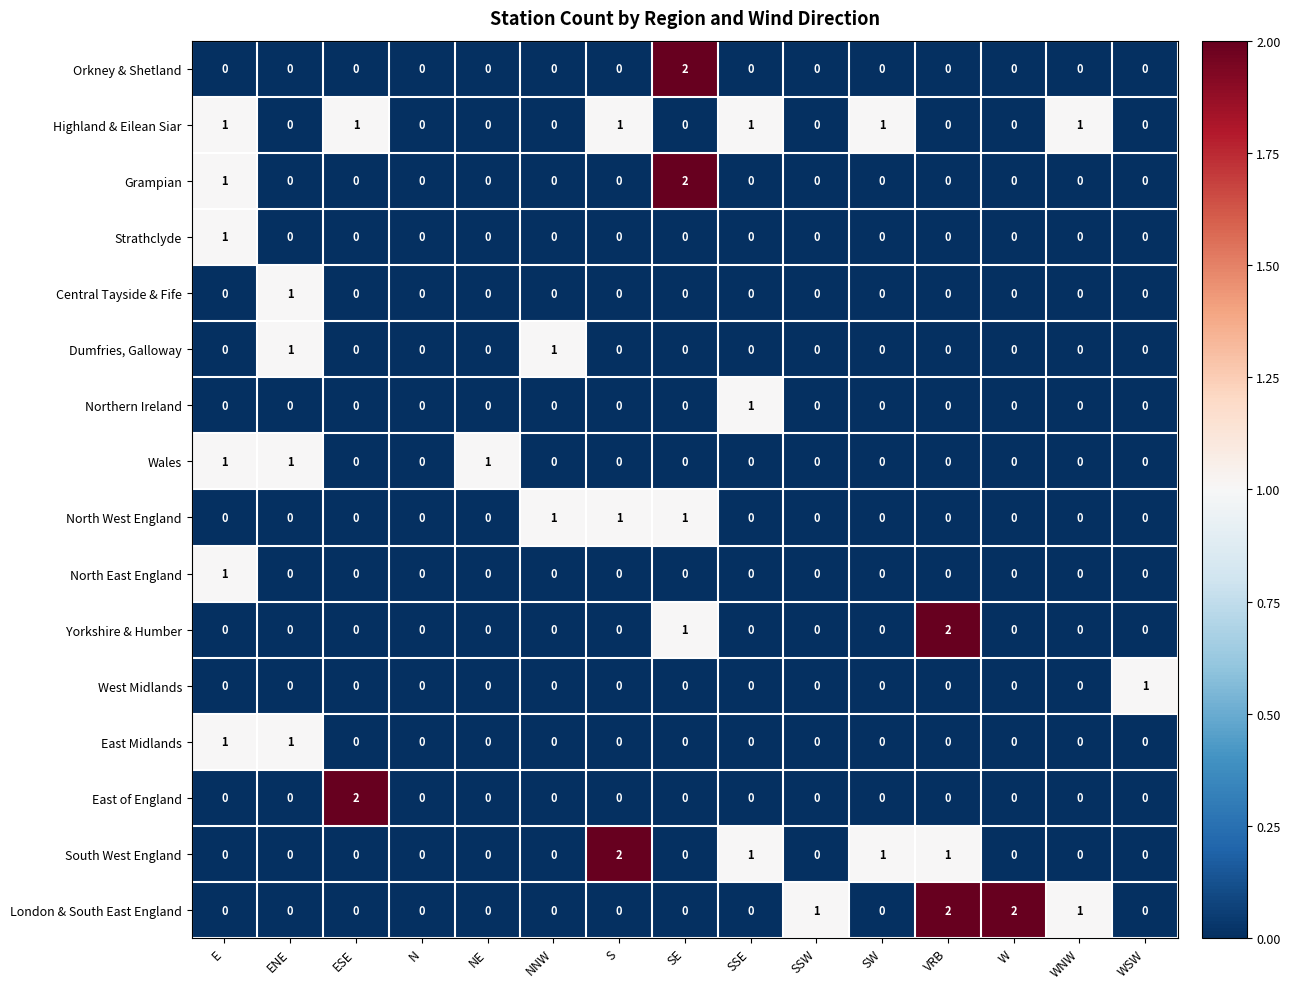

Count the Northern Ireland values in the range 0 to 1.

15